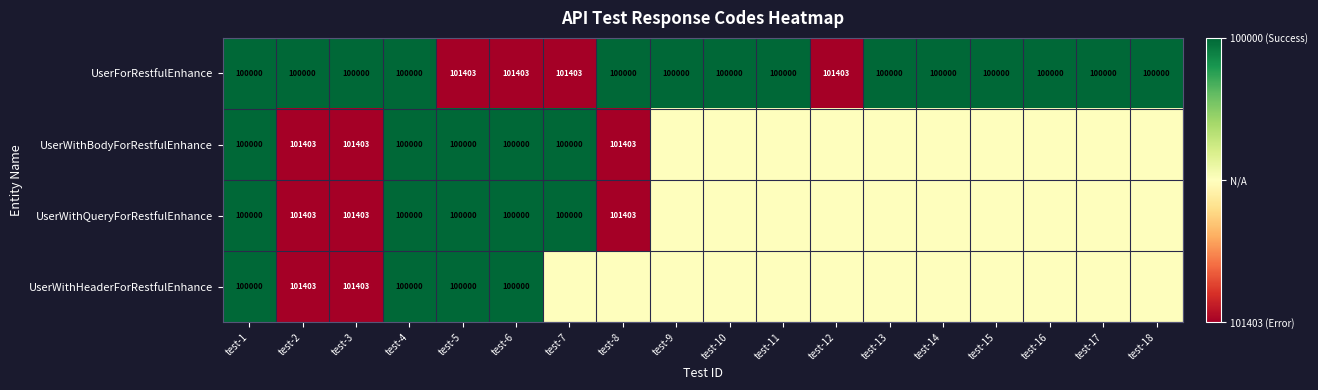

The UserWithHeaderForRestfulEnhance series shows 100000.0 at test-1. True or false?

True